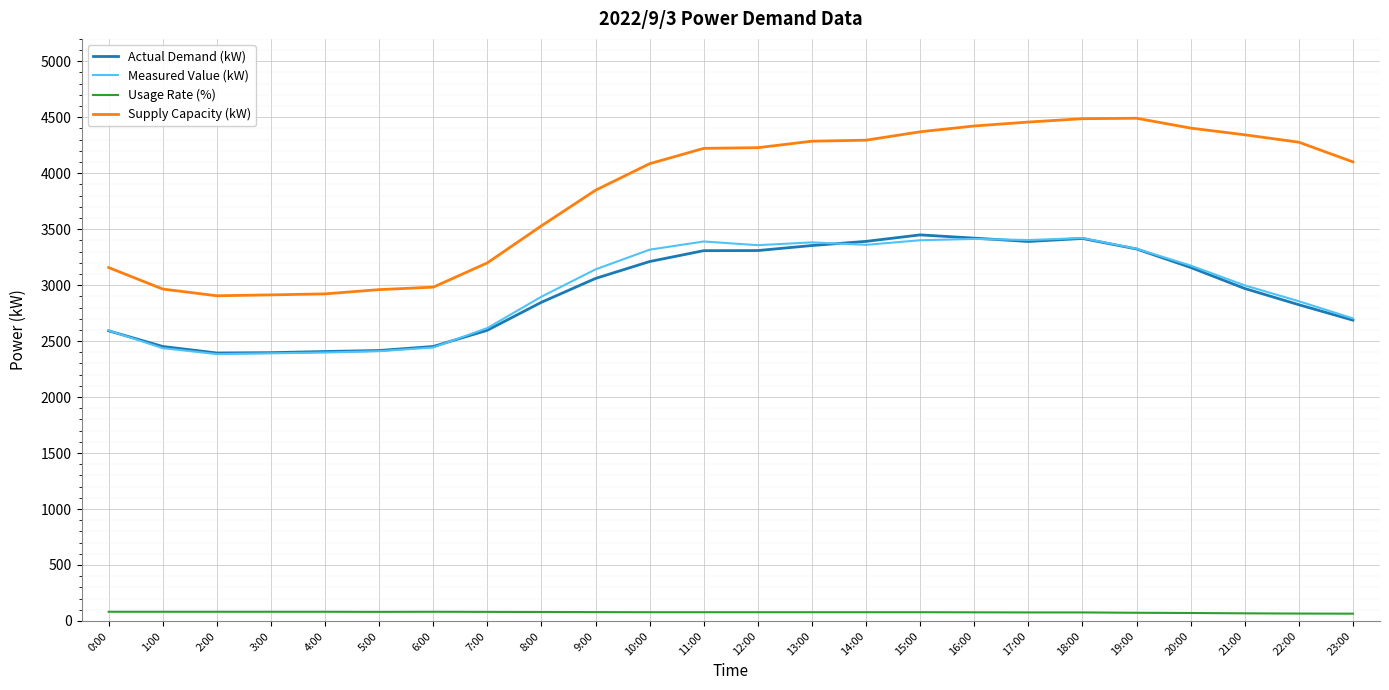

Which series has the largest total across all categories?

Supply Capacity (kW)